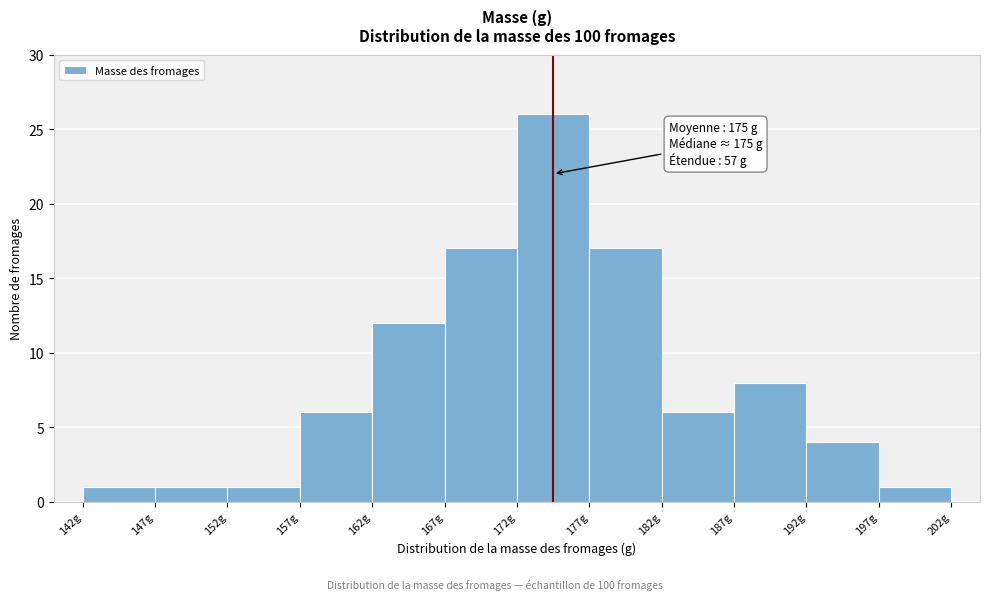

Which range on the x-axis has the tallest bar?

172.5 to 177.5